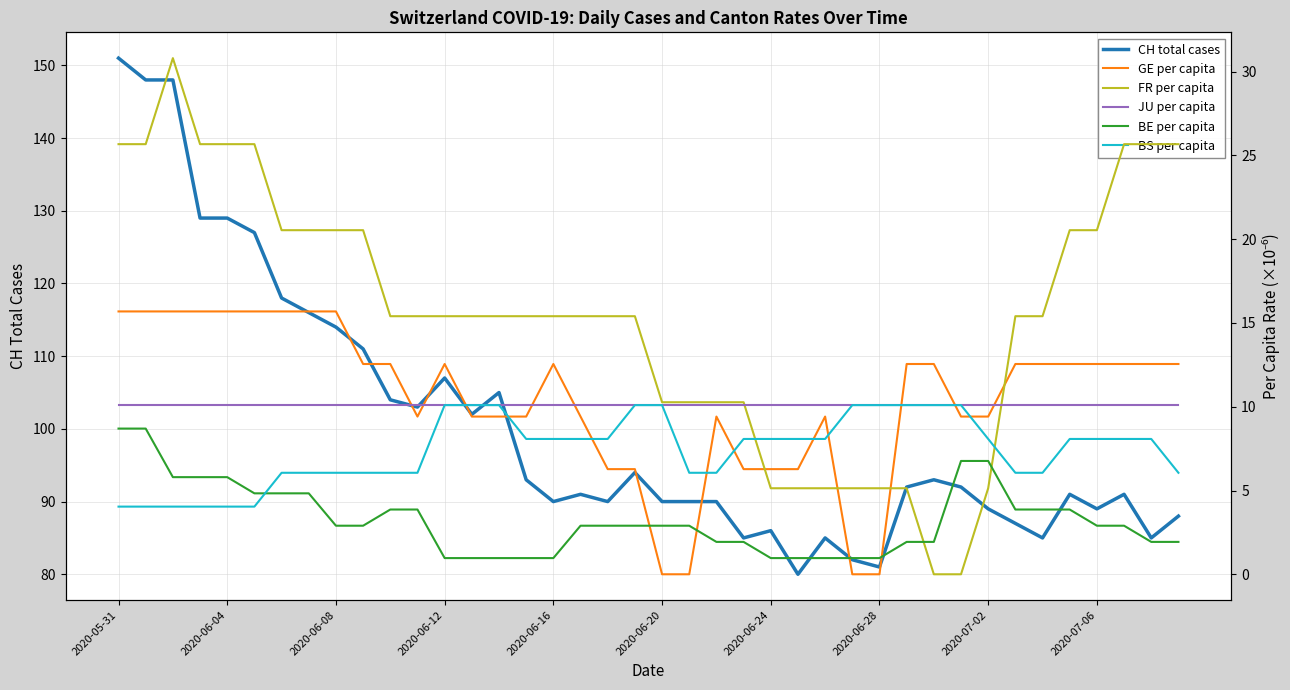

At how many categories does at least one series exceed 149?

1